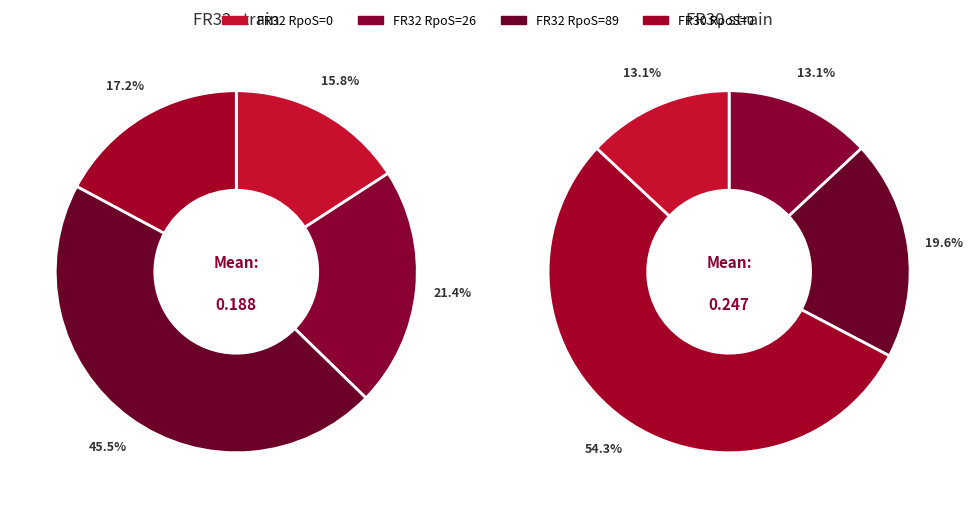

What is the total percentage of RpoS=89 (FR32) and RpoS=26 (FR32)?

67.0%